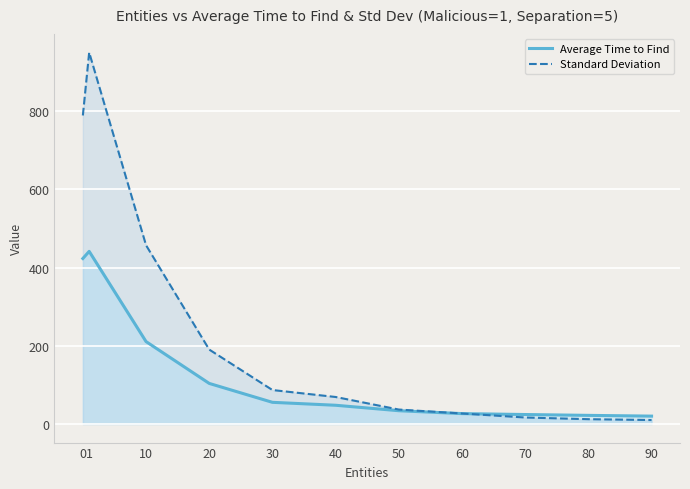

After their last crossing, which series has the higher values: Average Time to Find or Standard Deviation?

Average Time to Find